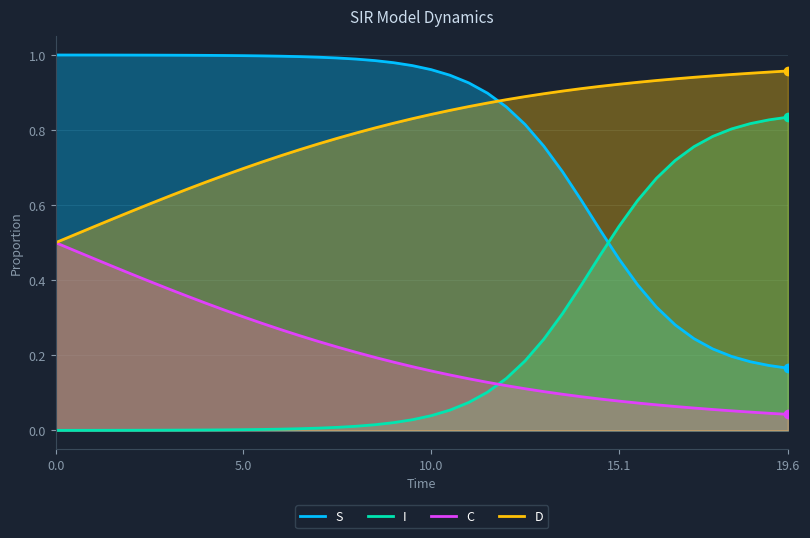

What is the maximum value for I?

0.8